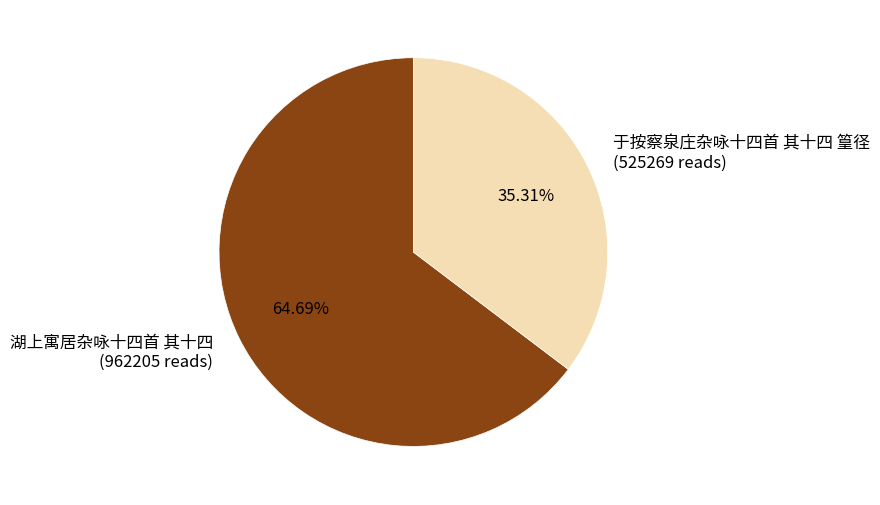

True or false: 湖上寓居杂咏十四首 其十四 accounts for 72% of the total.

False